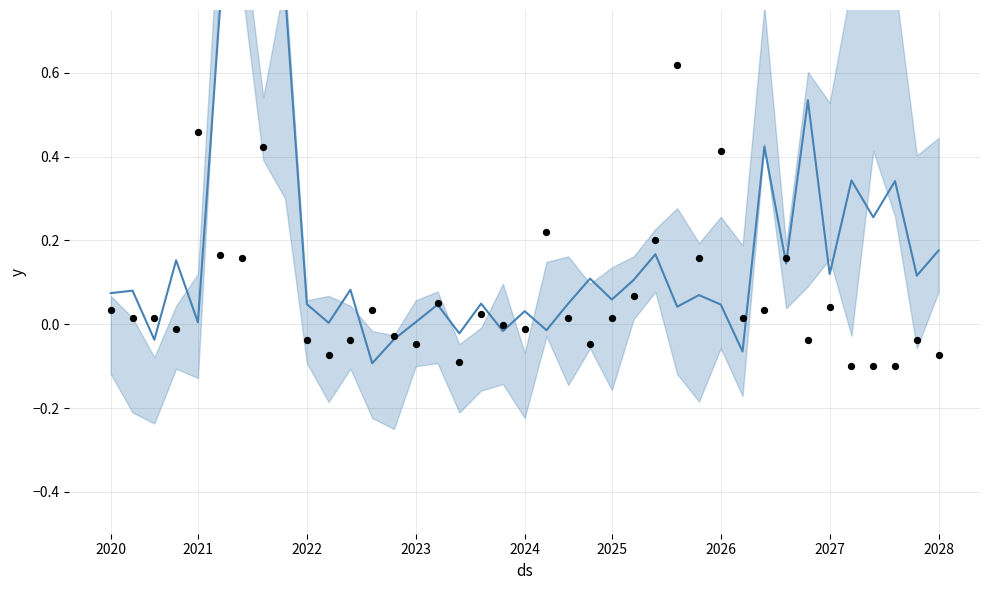

At how many categories does at least one series exceed 0?

36